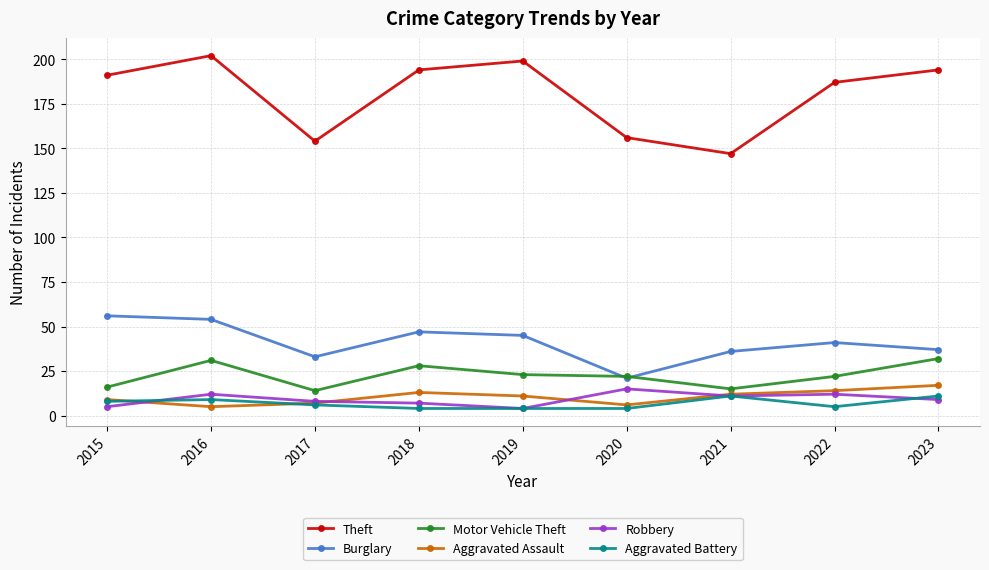

Which series has the largest total across all categories?

Theft